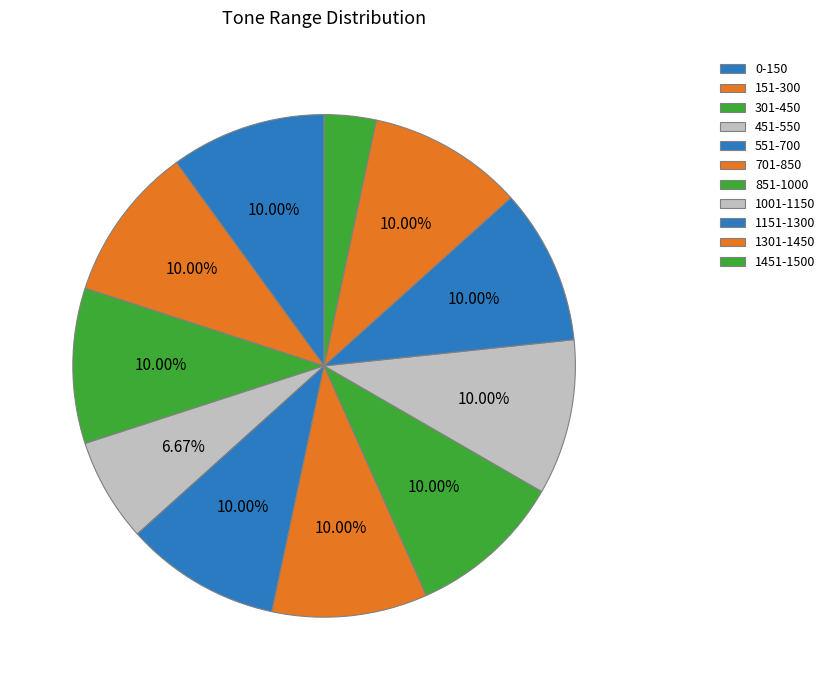

Does 451-550 represent more than half of the total?

No